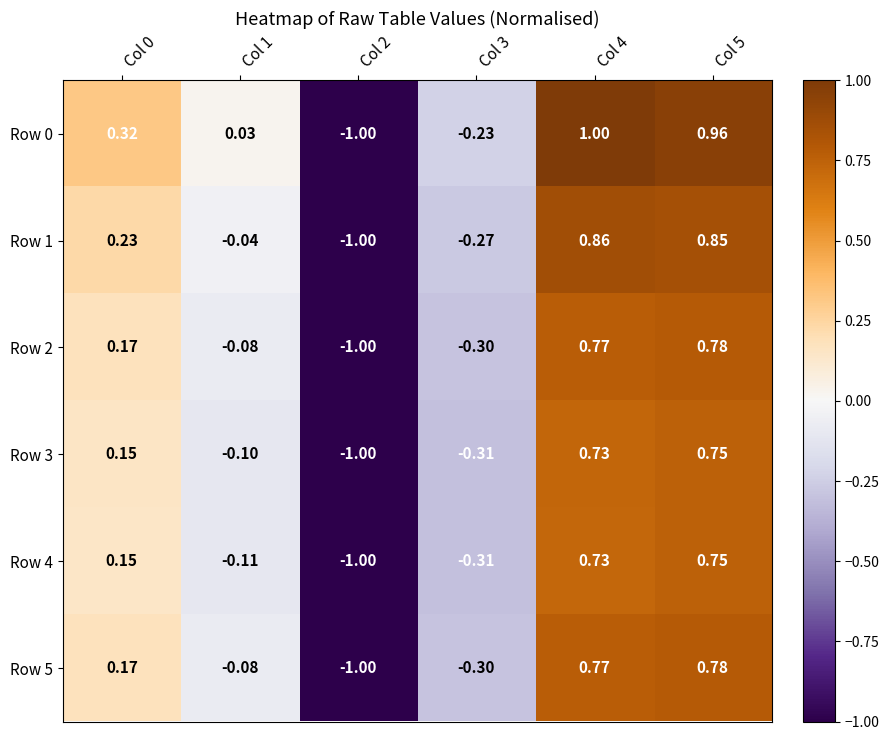

Count the number of data series in this chart.

6